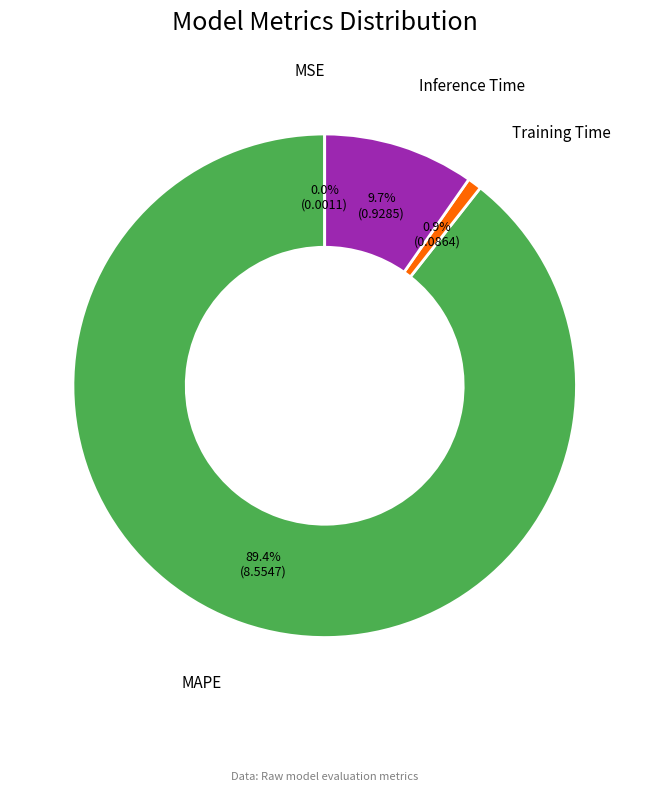

Does any single category account for the majority?

Yes